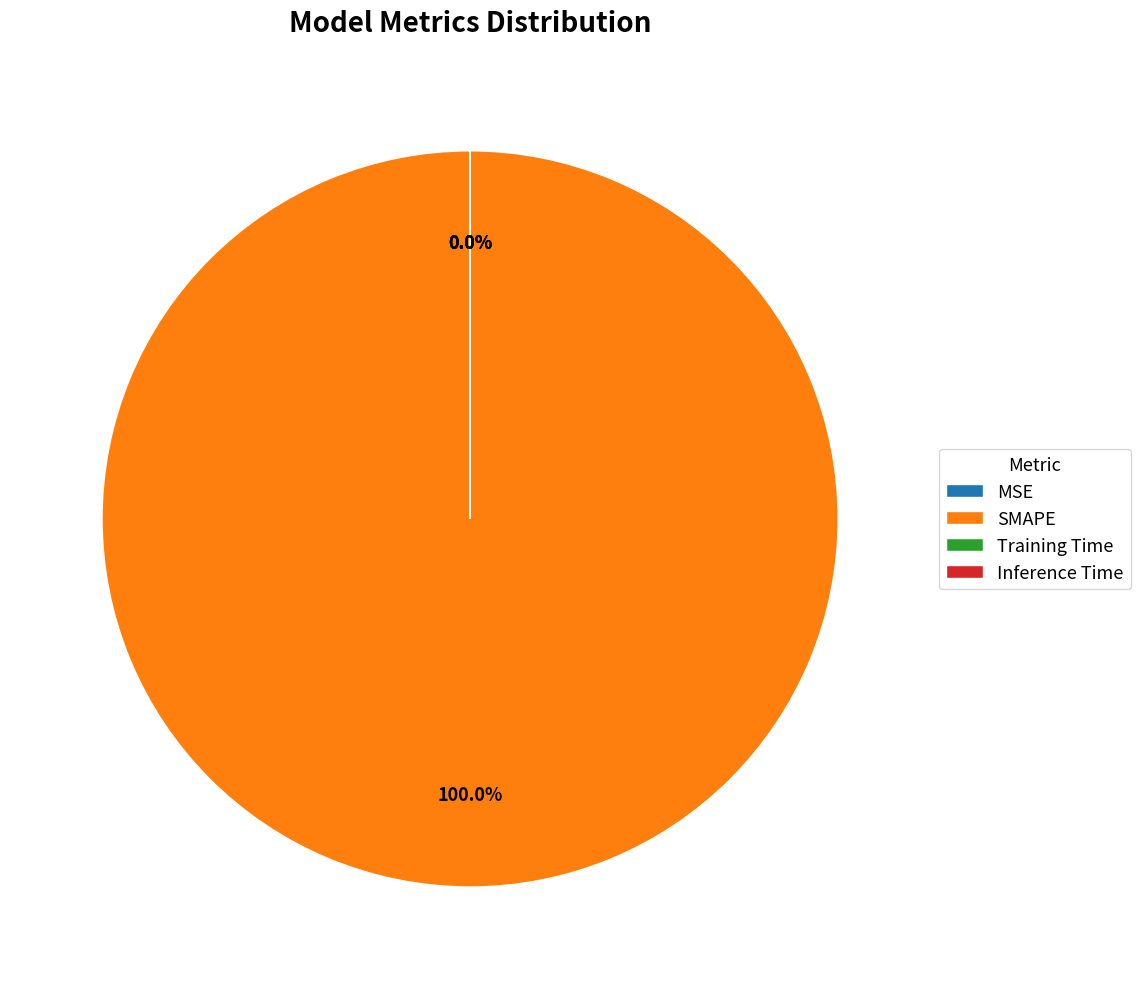

The MSE slice represents 15% of the pie. True or false?

False